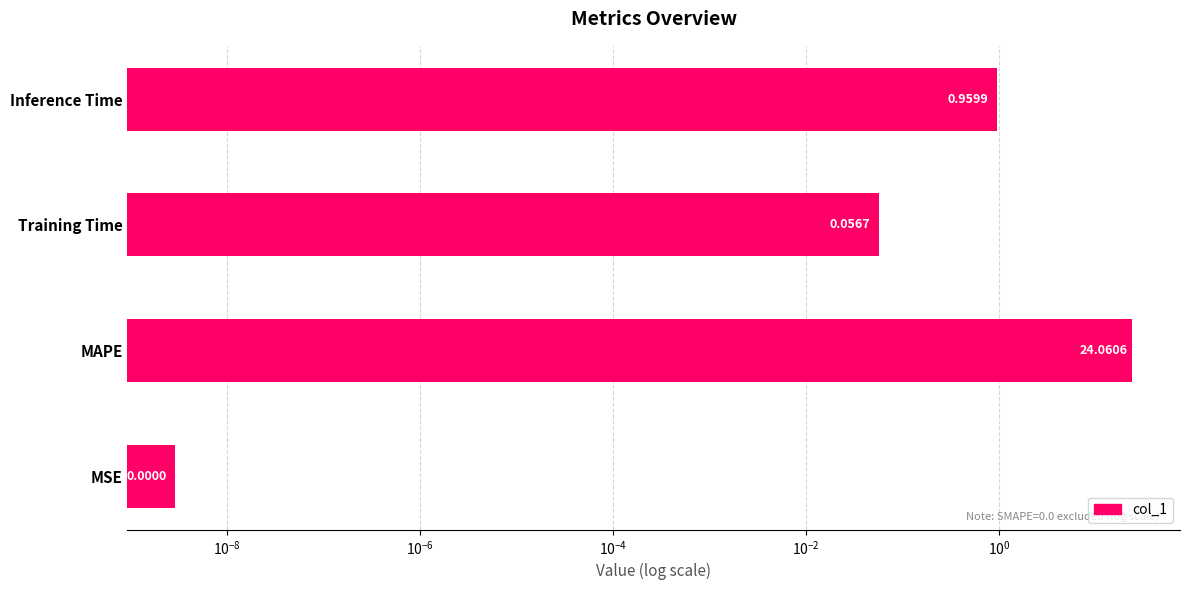

How many data points does each series have?

4